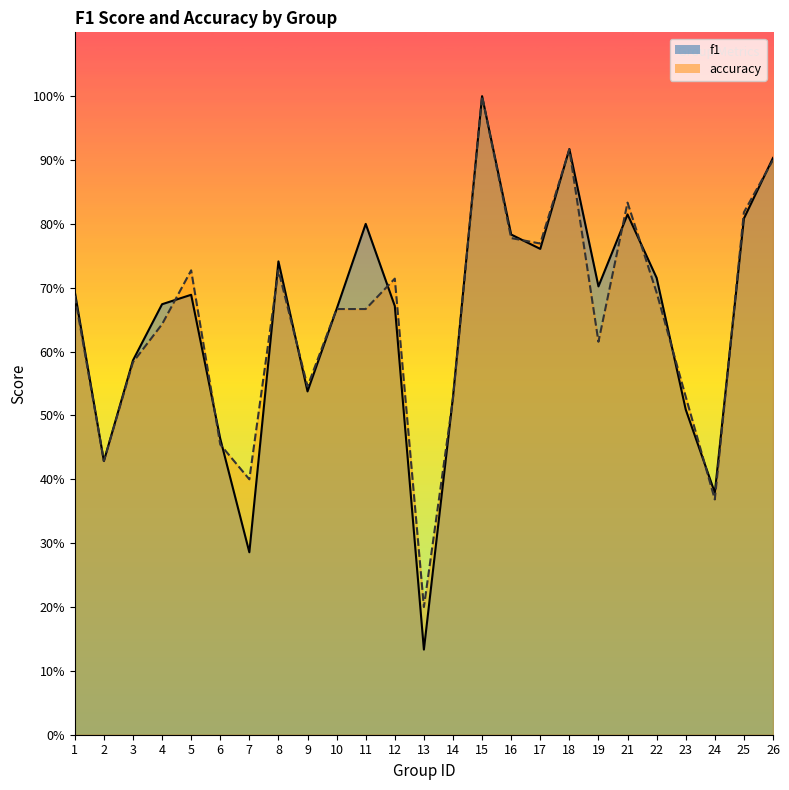

Between which two adjacent categories do accuracy and f1 first intersect?

4 and 5